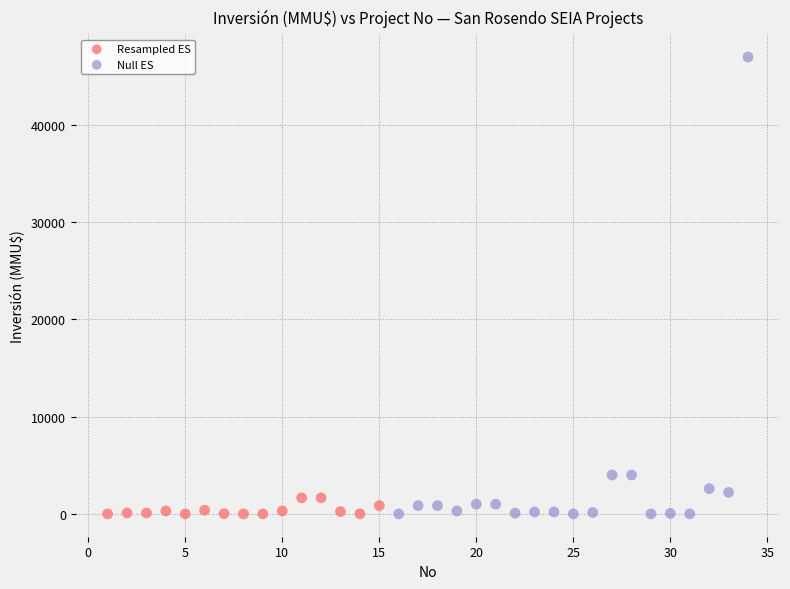

Which series reaches the maximum Y coordinate?

Null ES